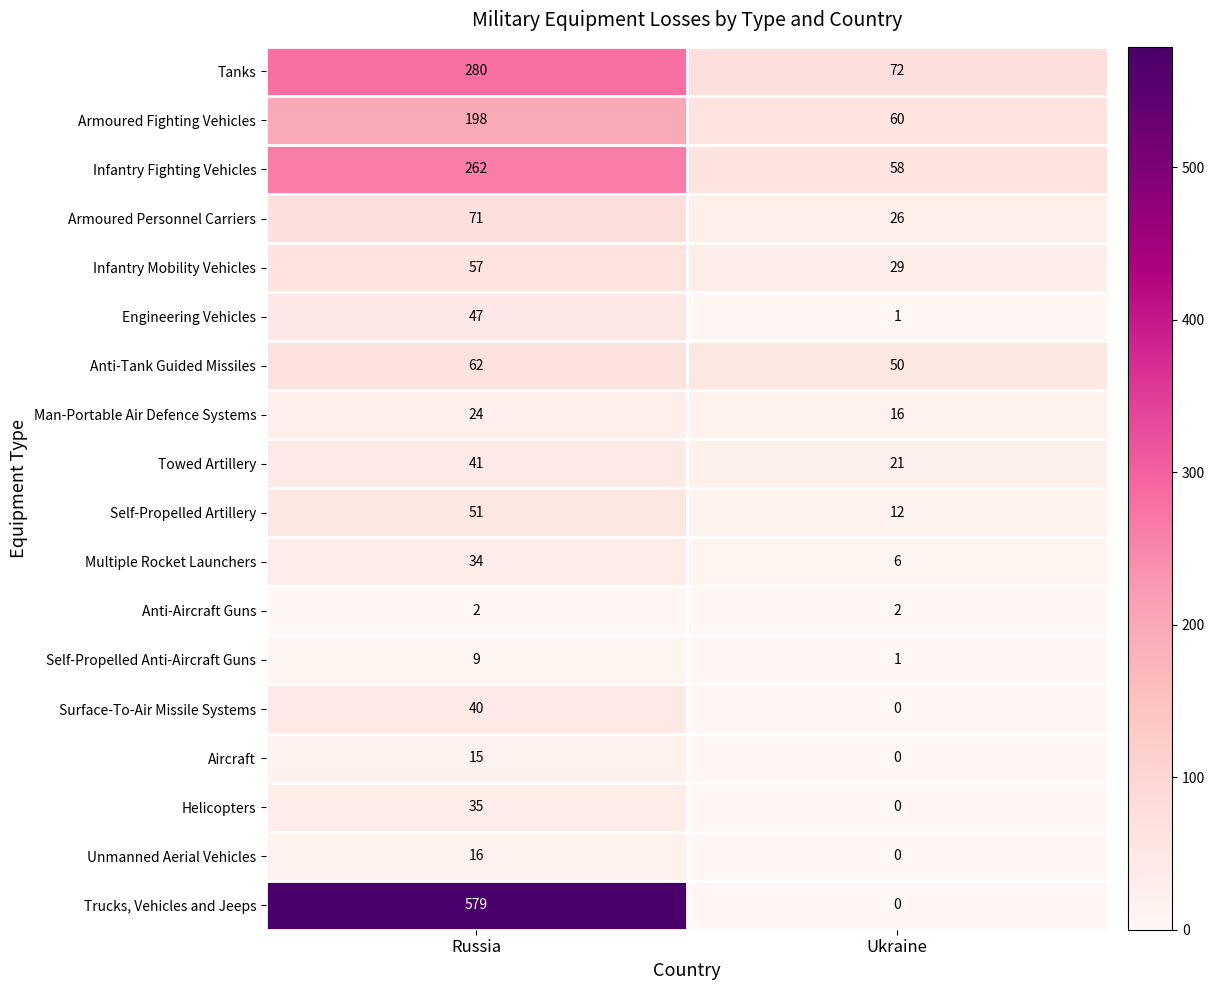

Rank the categories by Multiple Rocket Launchers value from lowest to highest.

Ukraine, Russia